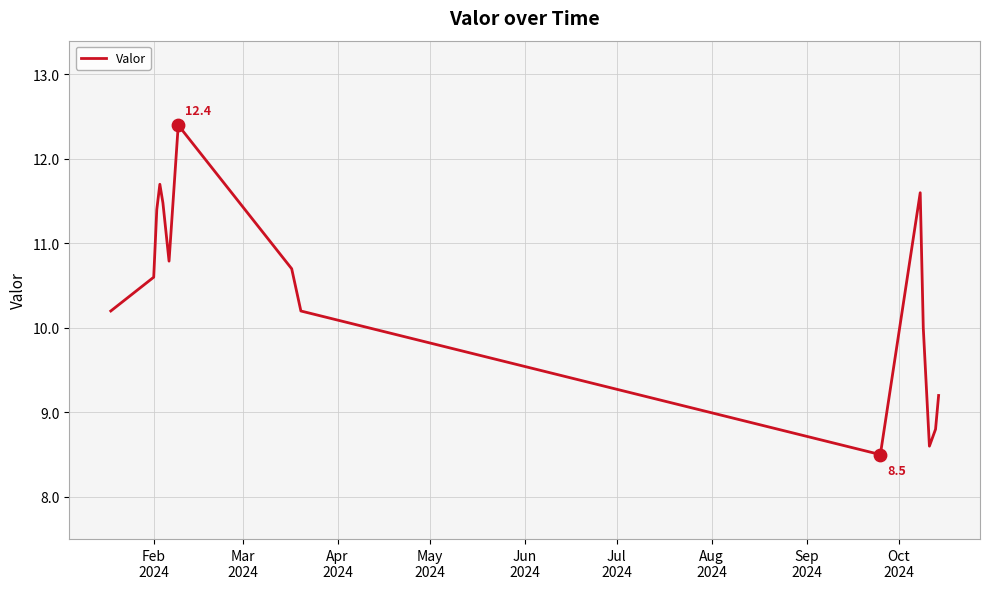

What is the greatest value displayed?

12.4